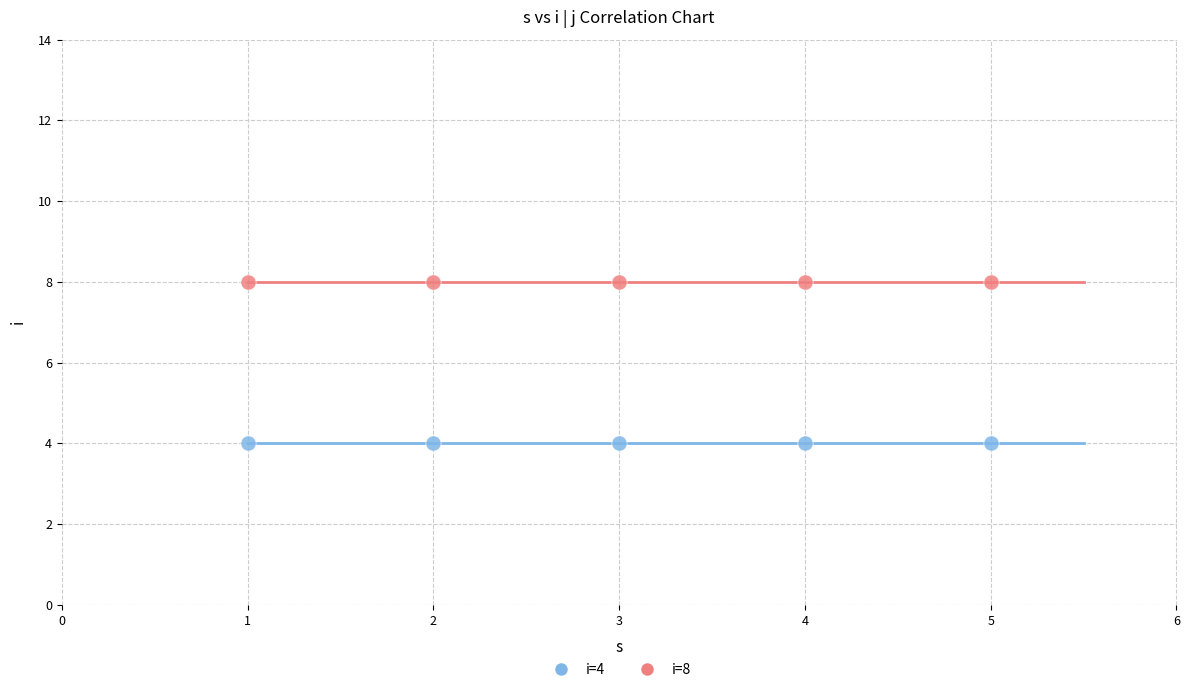

Which series contains the lowest Y value?

i=4